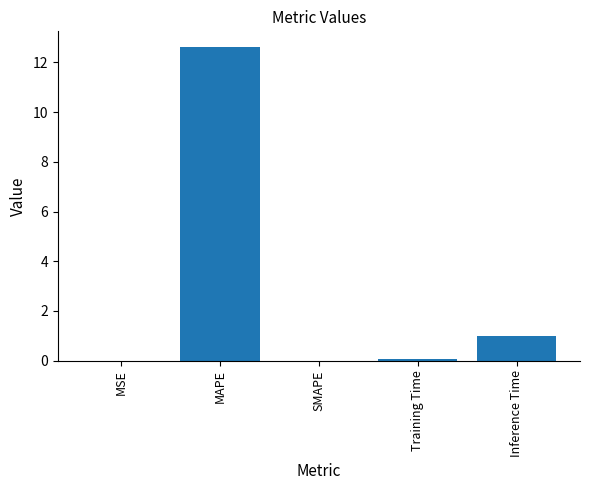

How many series are shown in this chart?

1